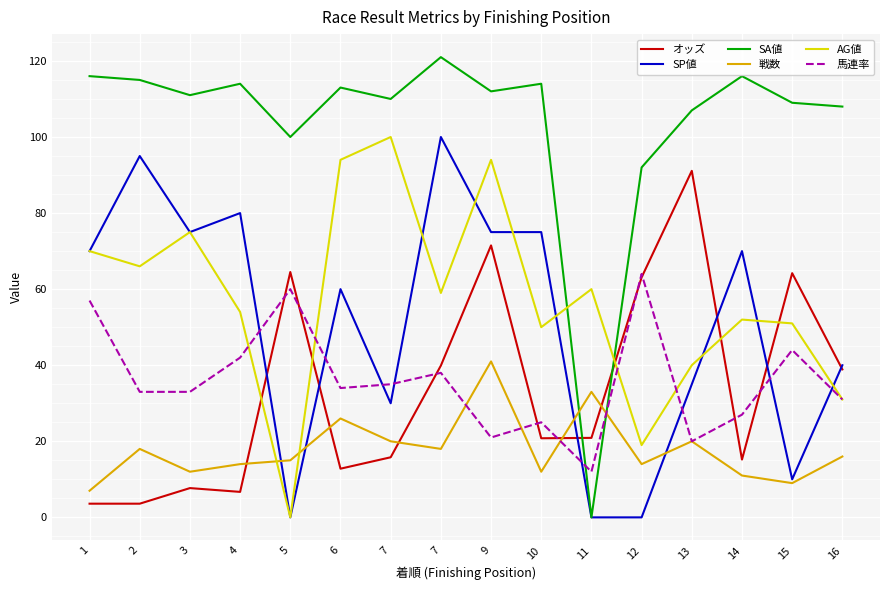

Which has a higher value, 11 or 6?

11